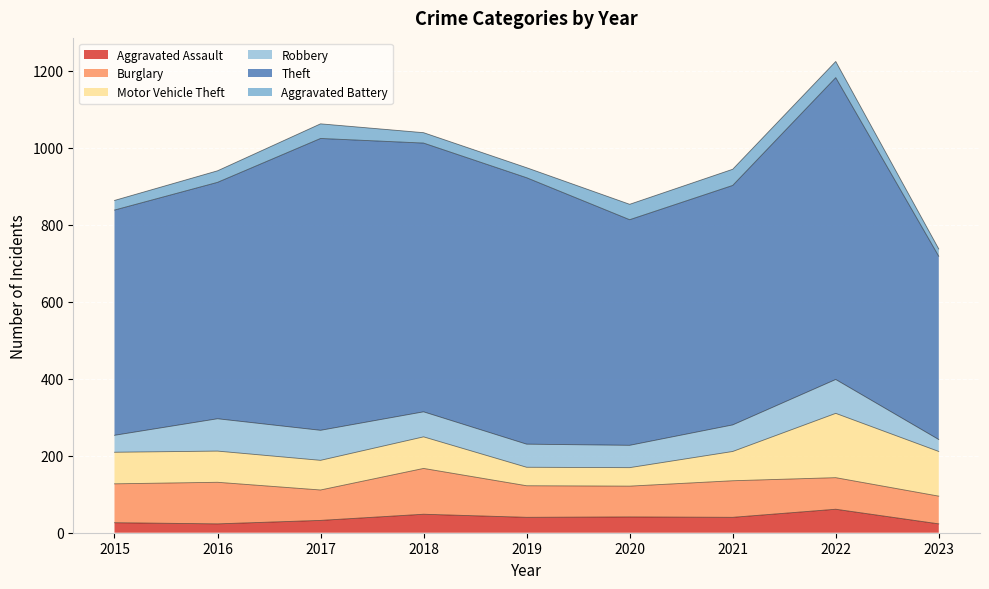

Rank the categories by Burglary value from highest to lowest.

2018, 2016, 2015, 2021, 2019, 2022, 2020, 2017, 2023